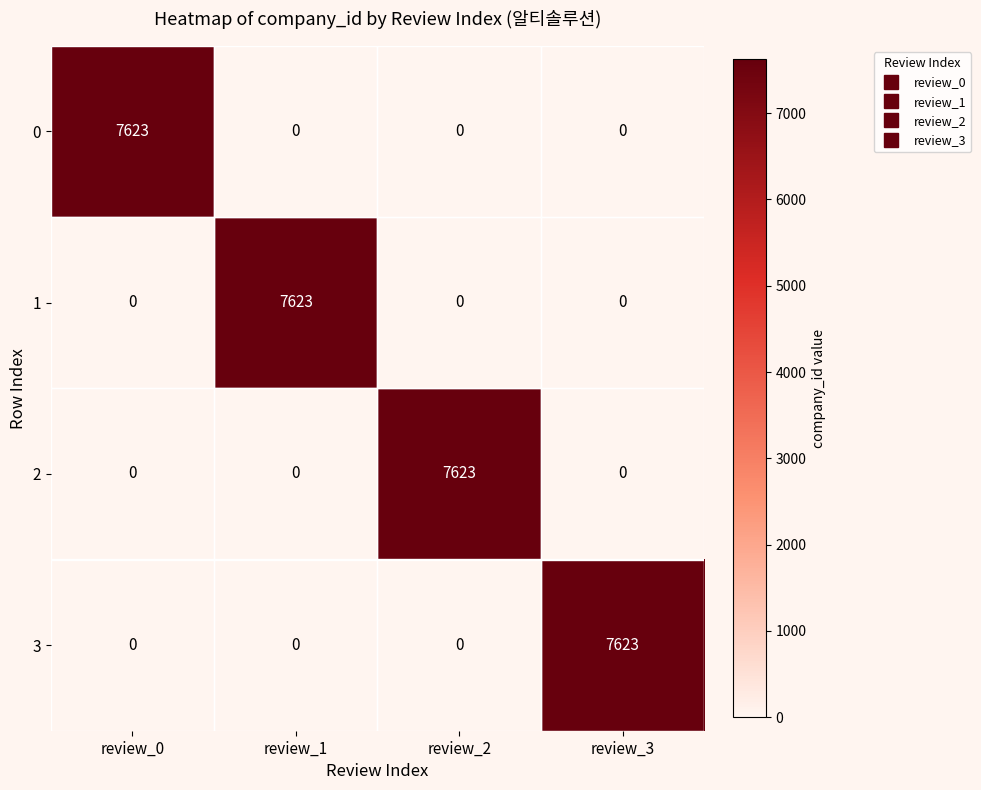

True or false: 0 has a value of 4540 at review_0.

False